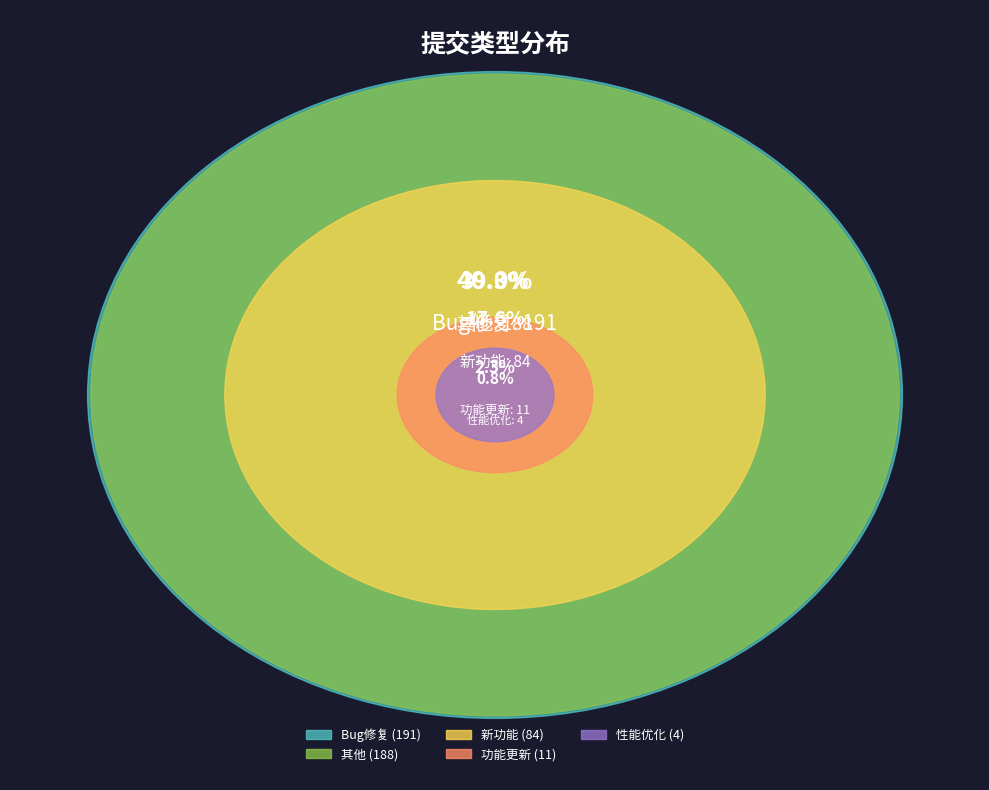

What is the change in value from 其他 to 新功能?

-104